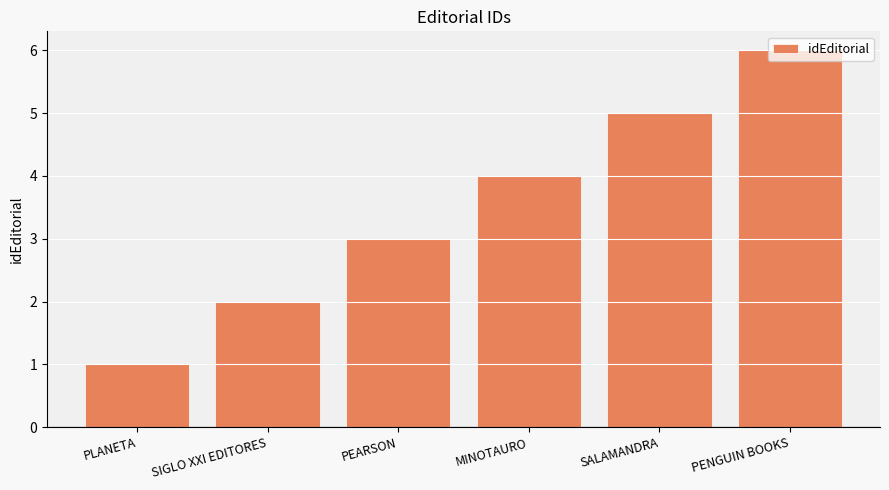

Reading right to left, list all the values displayed in this chart.

6	5	4	3	2	1